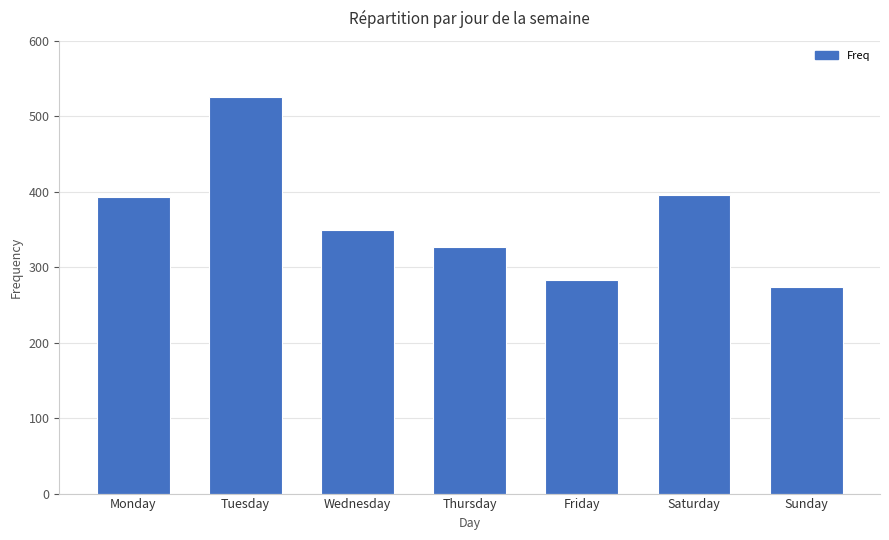

What is the change in value from Wednesday to Saturday?

+47